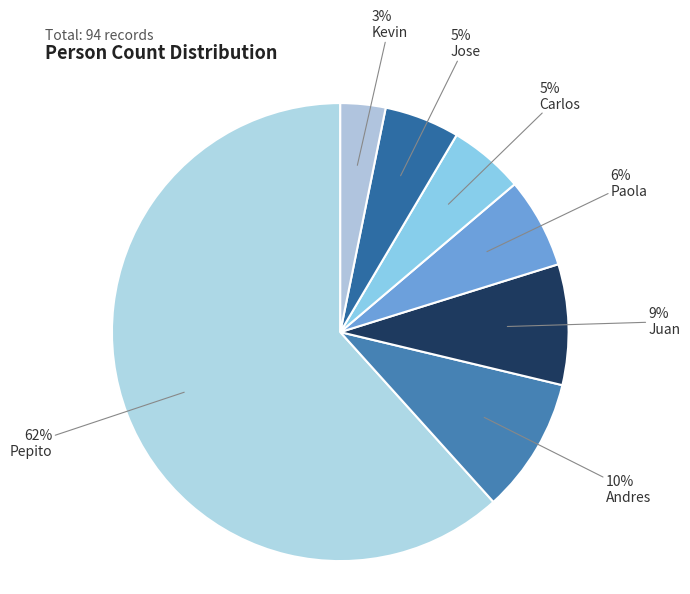

Which slice represents more than half of the pie?

Pepito